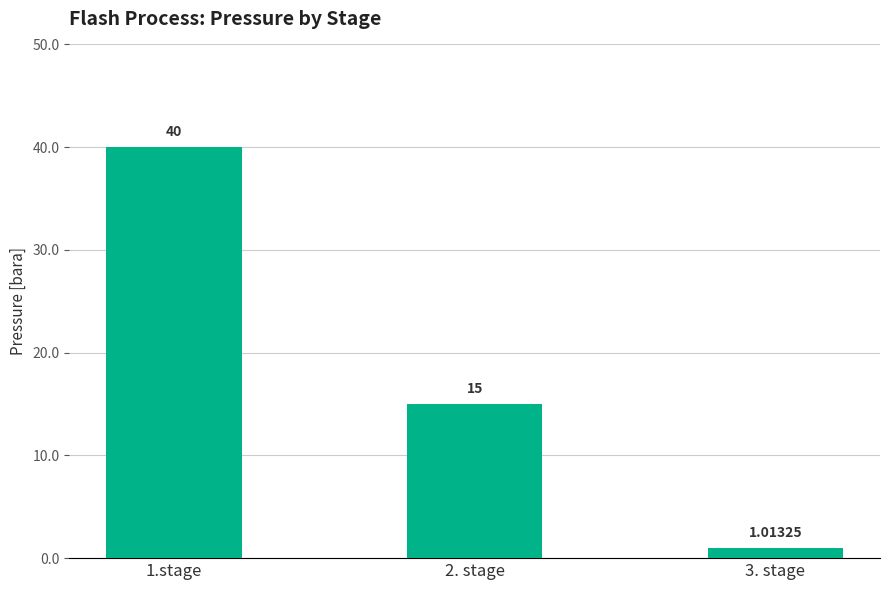

What is the difference between the values at 3. stage and 2. stage?

14.0